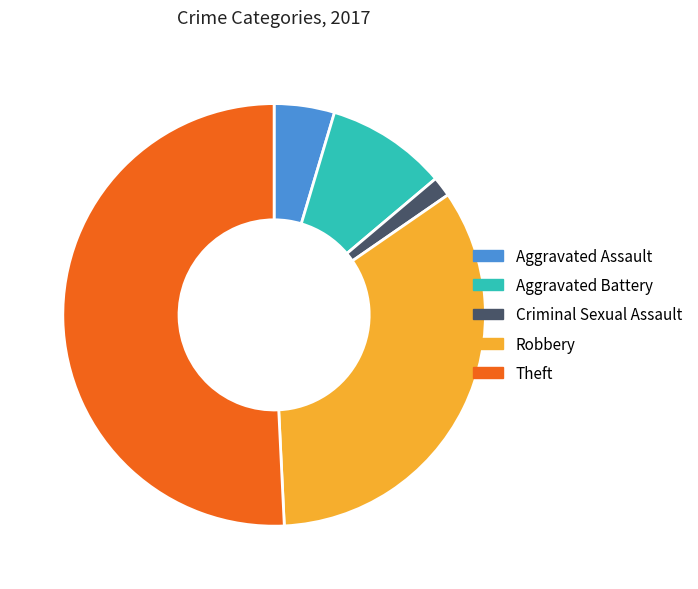

How many slices are in this pie chart?

5